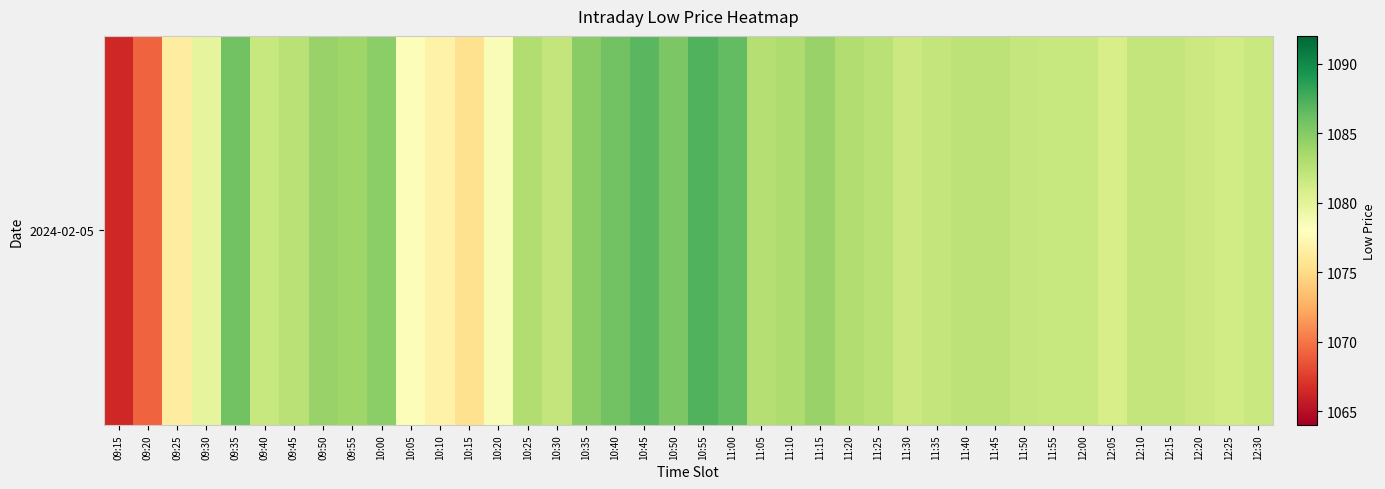

What is the difference between the values at 09:35 and 10:25?

2.8